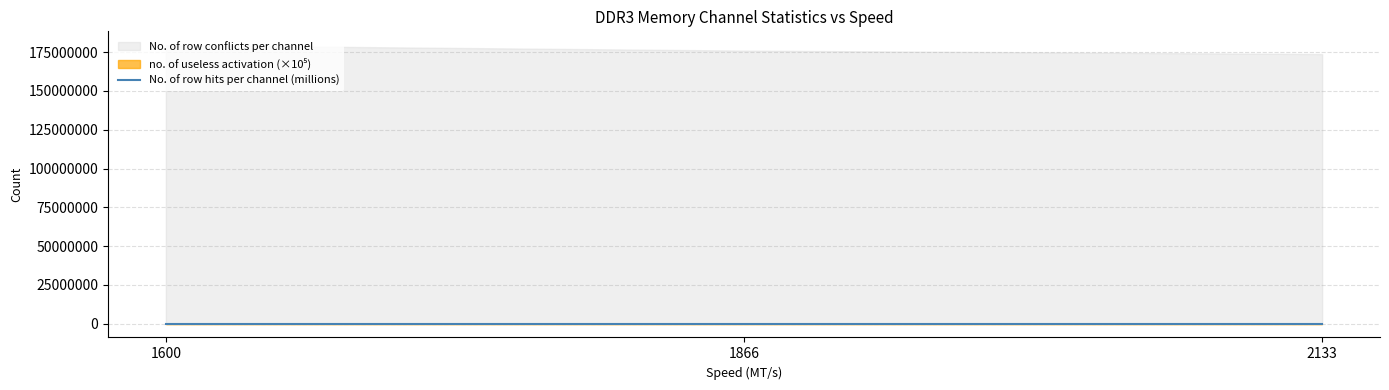

Reading left to right, what are all the values shown in this chart?

1600=200.4	1866=209.5	2133=215.9